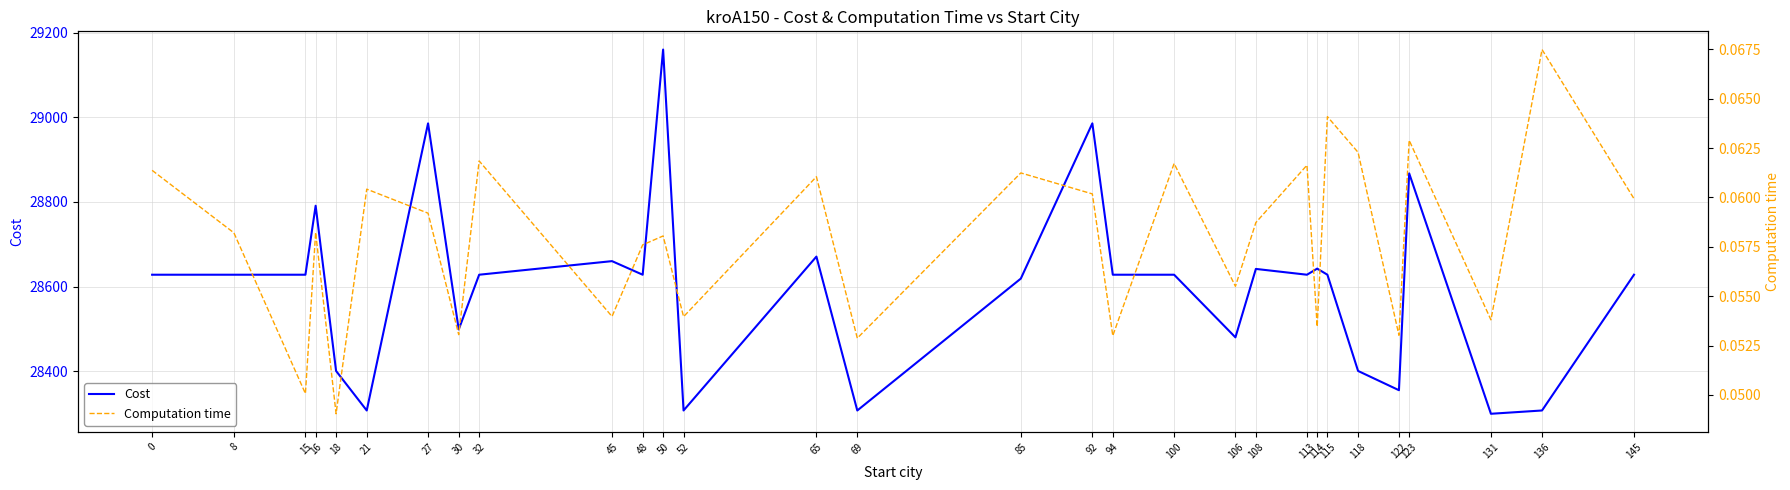

True or false: Computation time and Cost cross at least once.

False